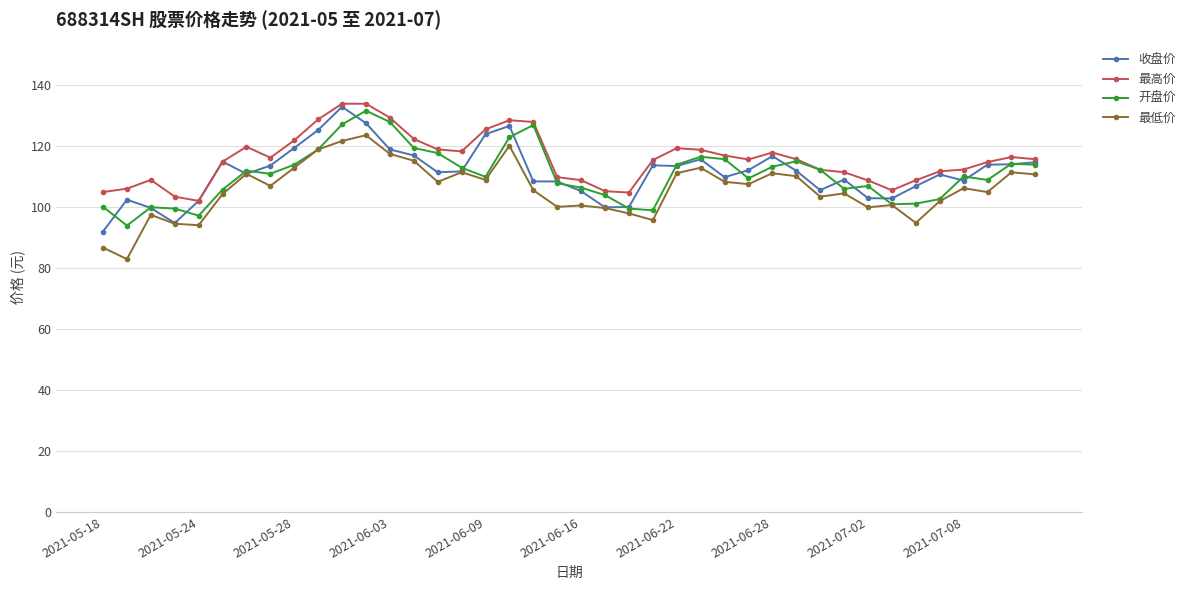

True or false: 最高价 and 最低价 intersect in this chart.

False